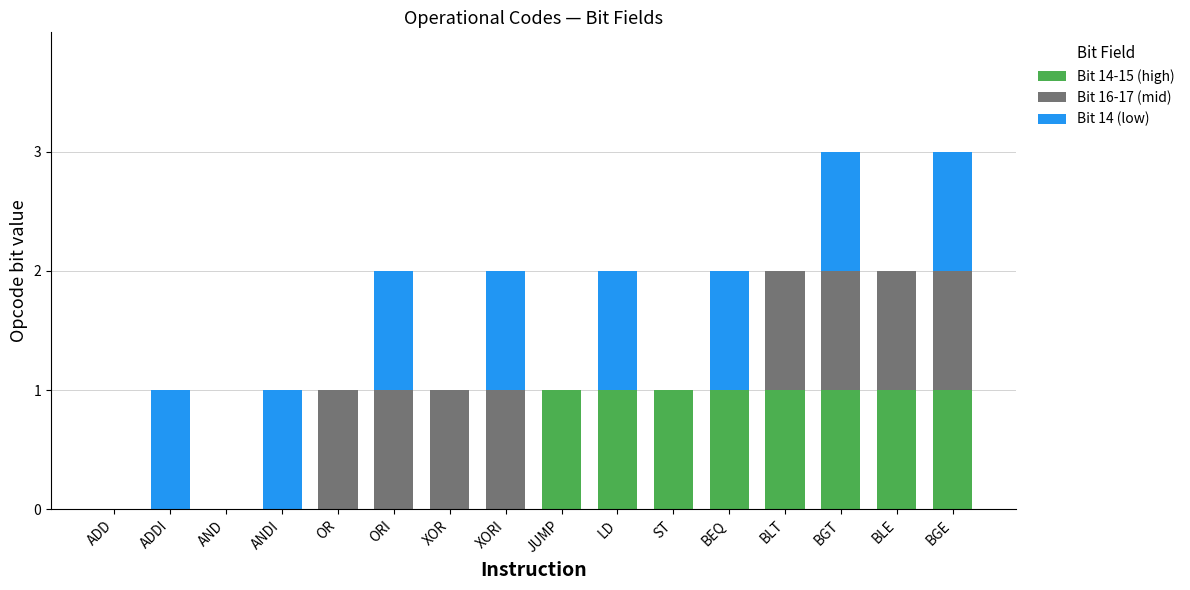

The Bit 14-15 (high) series shows 0 at XOR. True or false?

True